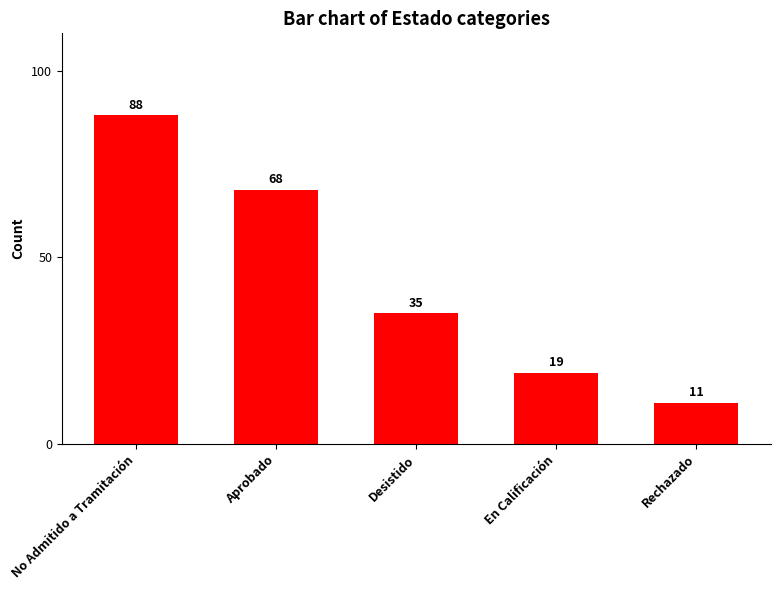

What is the sum of all values?

221